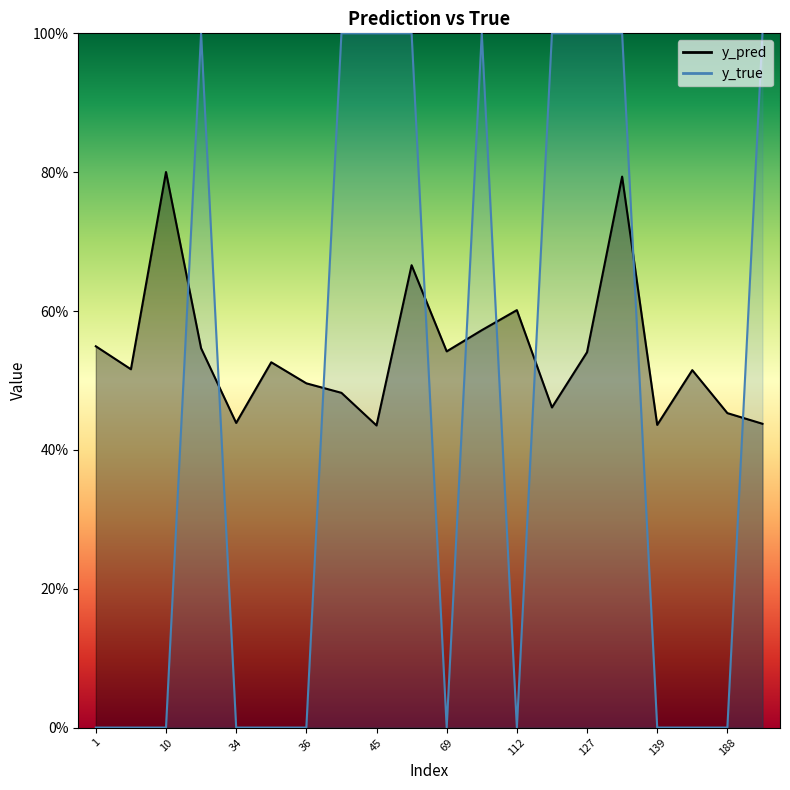

Which series has the widest spread of values?

y_true